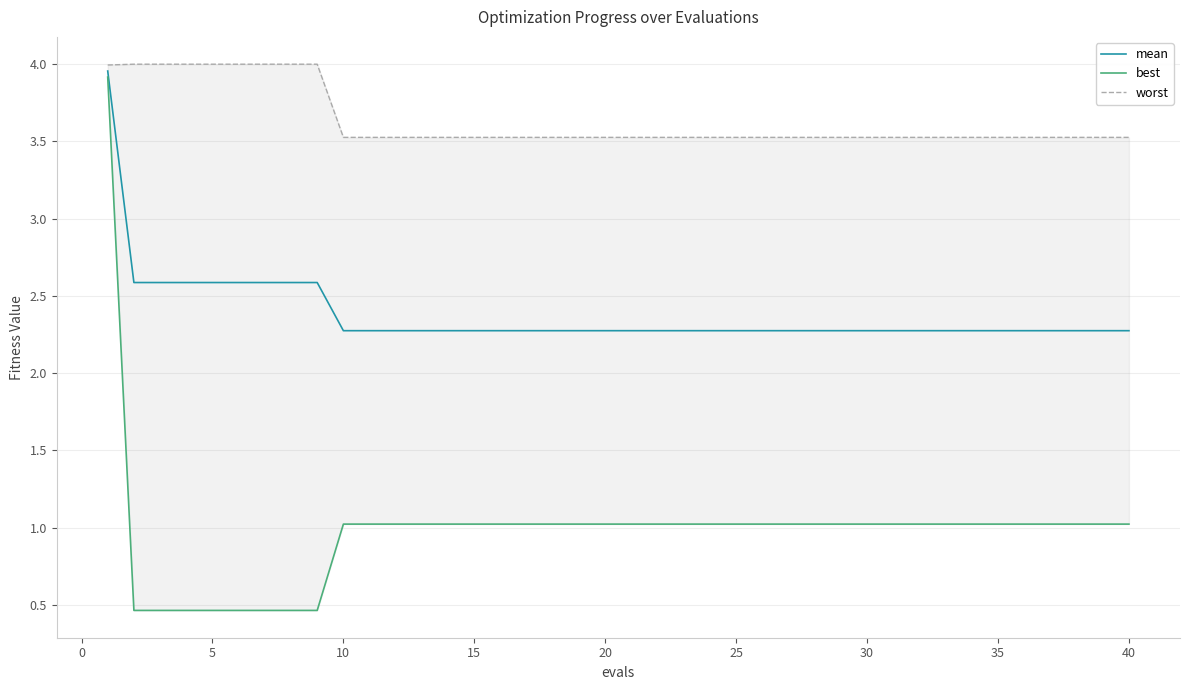

What is the difference between the maximum and minimum values in the best series?

3.5